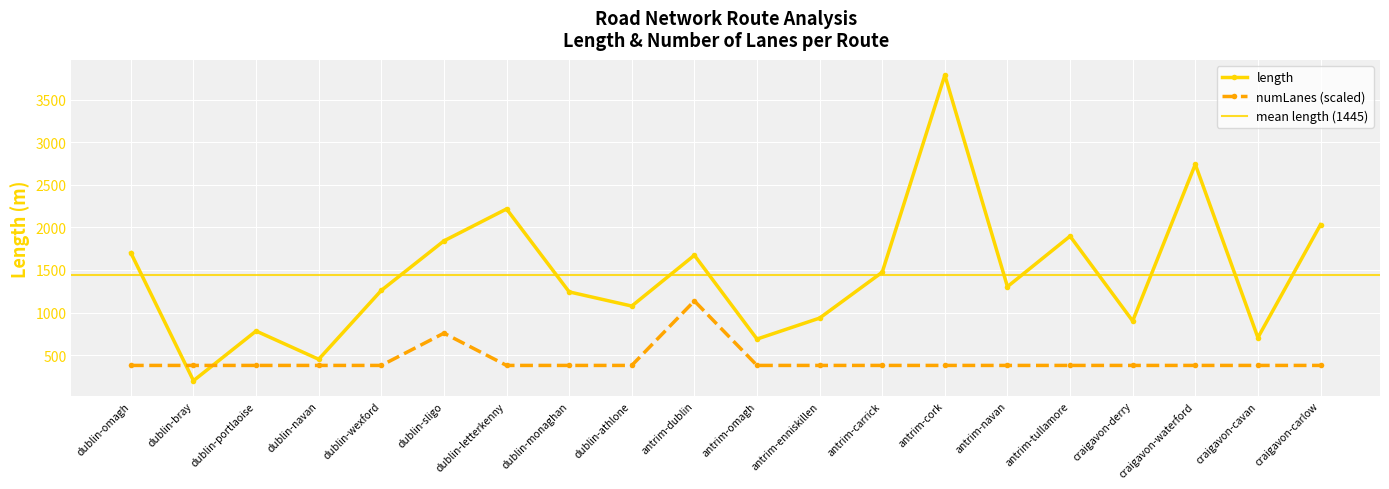

Reading left to right, what are all the values shown in this chart?

length: 1700.3	199.3	782.6	450.7	1259.4	1840.7	2215.6	1242.0	1075.7	1672.4	688.0	934.3	1473.1	3786.4	1303.4	1896.3	900.2	2739.4	705.1	2031.4
numLanes: 378.6	378.6	378.6	378.6	378.6	757.3	378.6	378.6	378.6	1135.9	378.6	378.6	378.6	378.6	378.6	378.6	378.6	378.6	378.6	378.6